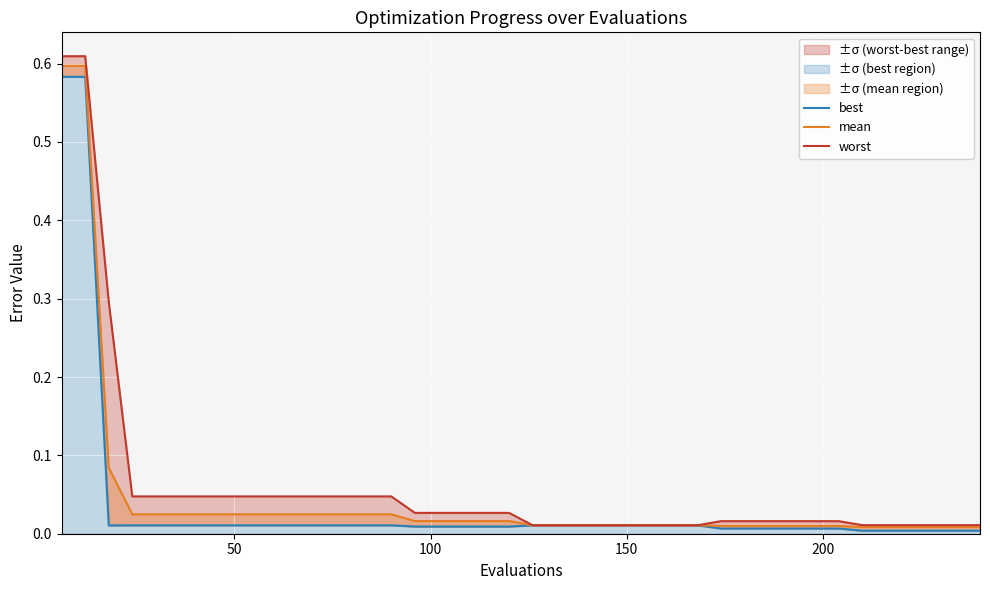

What is the difference between the maximum and minimum values in the mean series?

0.6